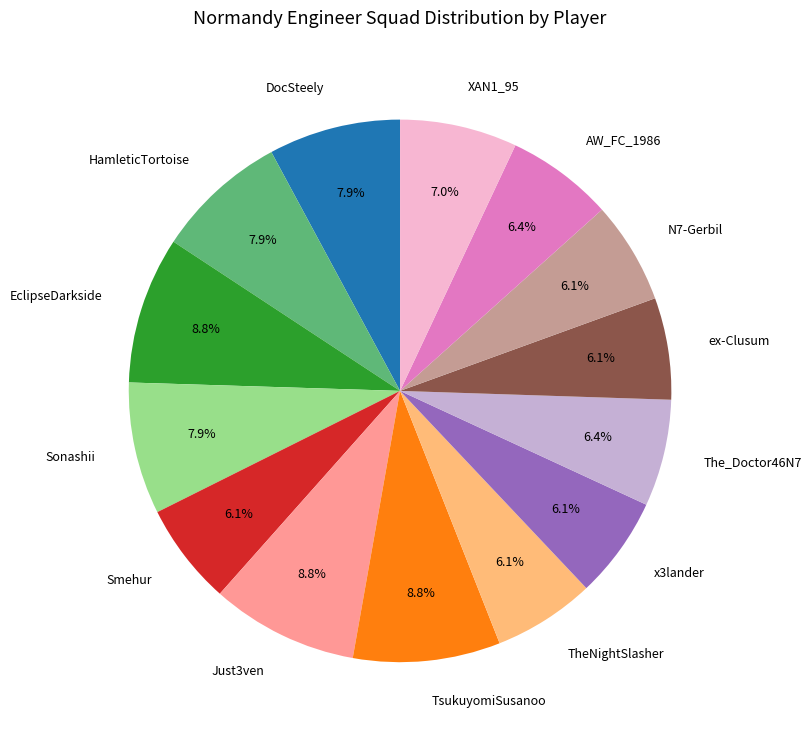

True or false: Smehur accounts for 15% of the total.

False